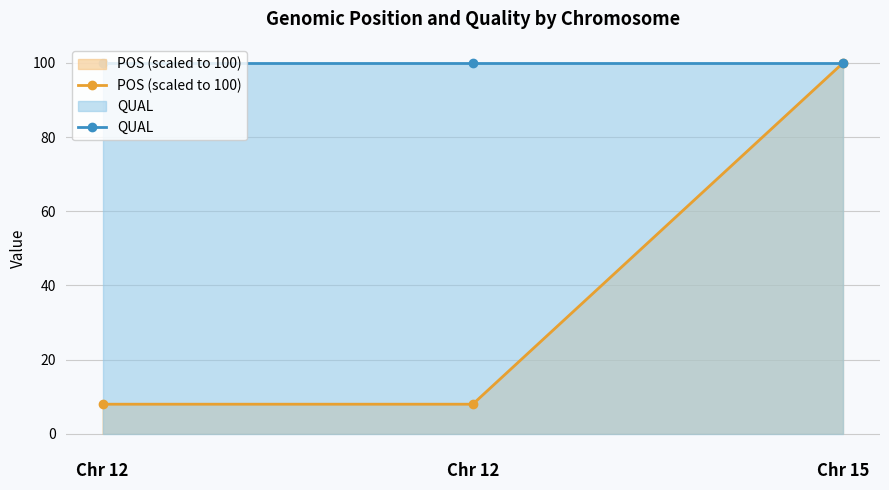

What is the sum of all QUAL values?

300.0